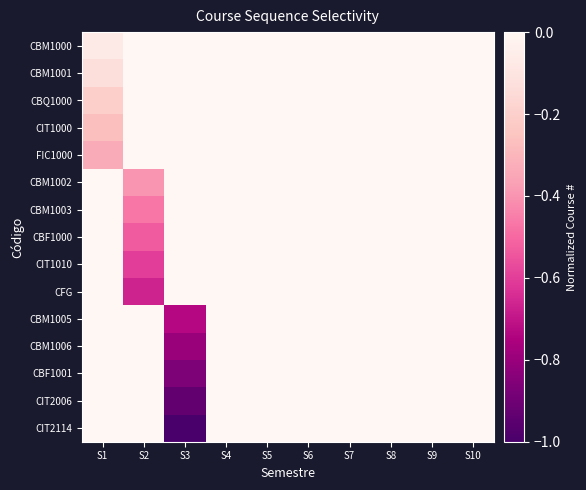

What is the spread (max minus min) of values at S1?

0.3